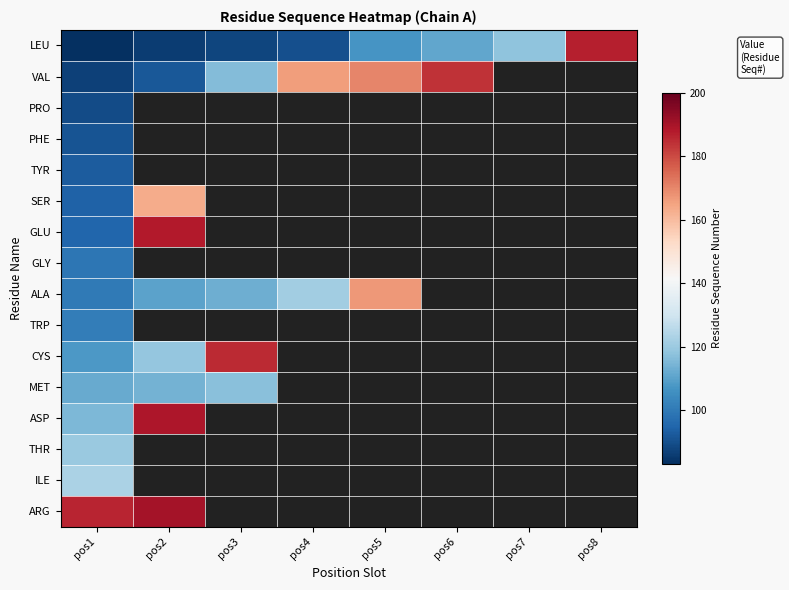

Rank the categories by ASP value from lowest to highest.

pos1, pos2, pos3, pos4, pos5, pos6, pos7, pos8